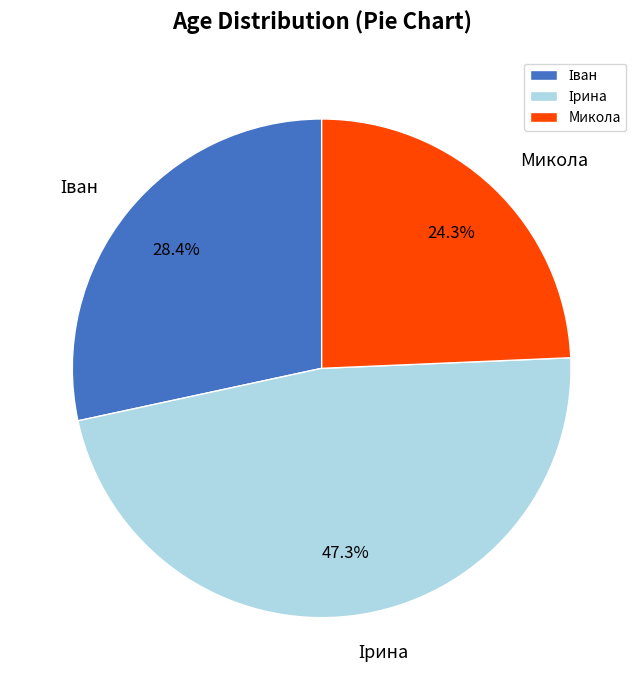

Does any single category account for the majority?

No